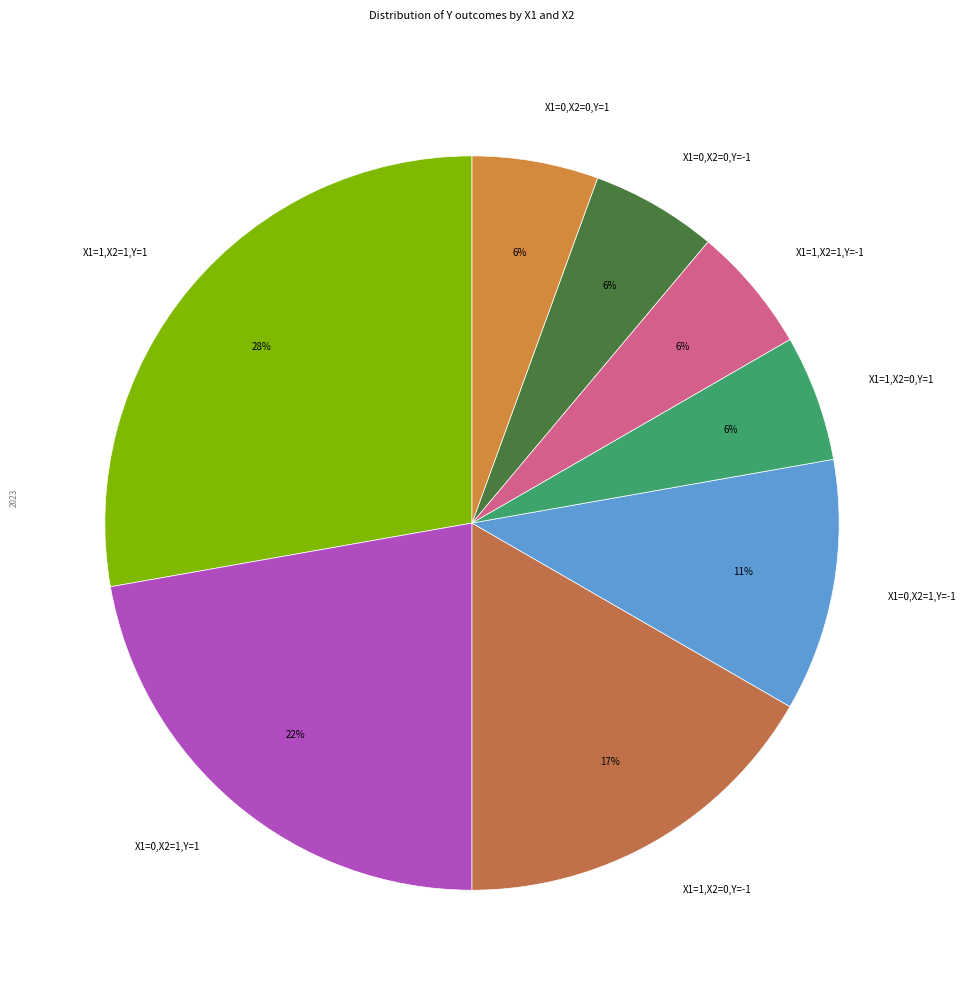

Combined, do X1=0,X2=0,Y=1 and X1=0,X2=1,Y=-1 account for over 50%?

No